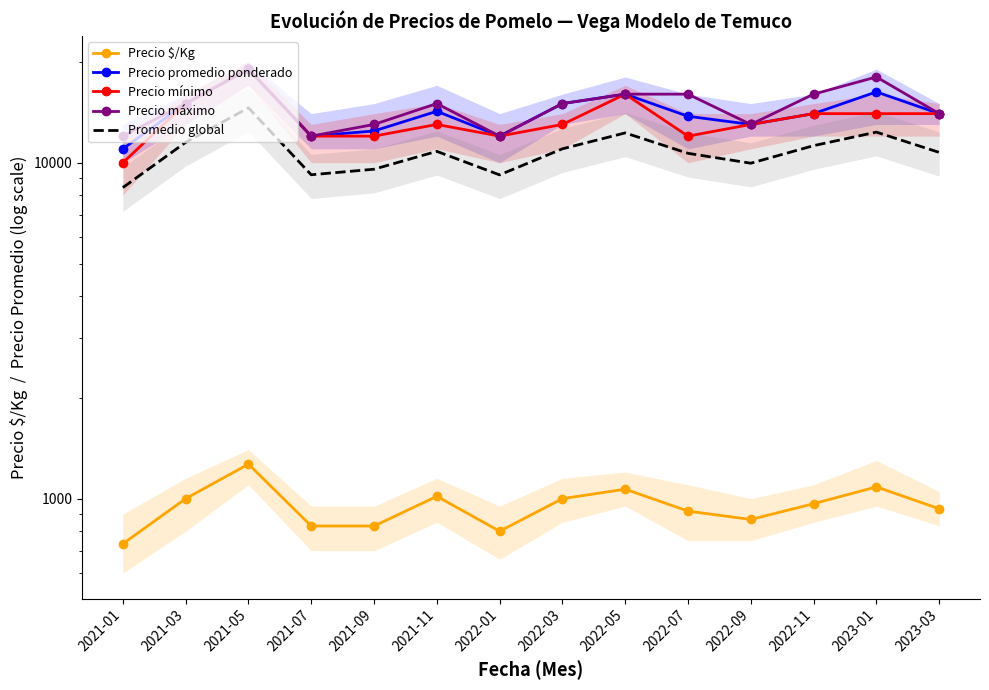

What are all the series names shown in the legend?

Precio $/Kg, Precio promedio ponderado, Precio mínimo, Precio máximo, Promedio global